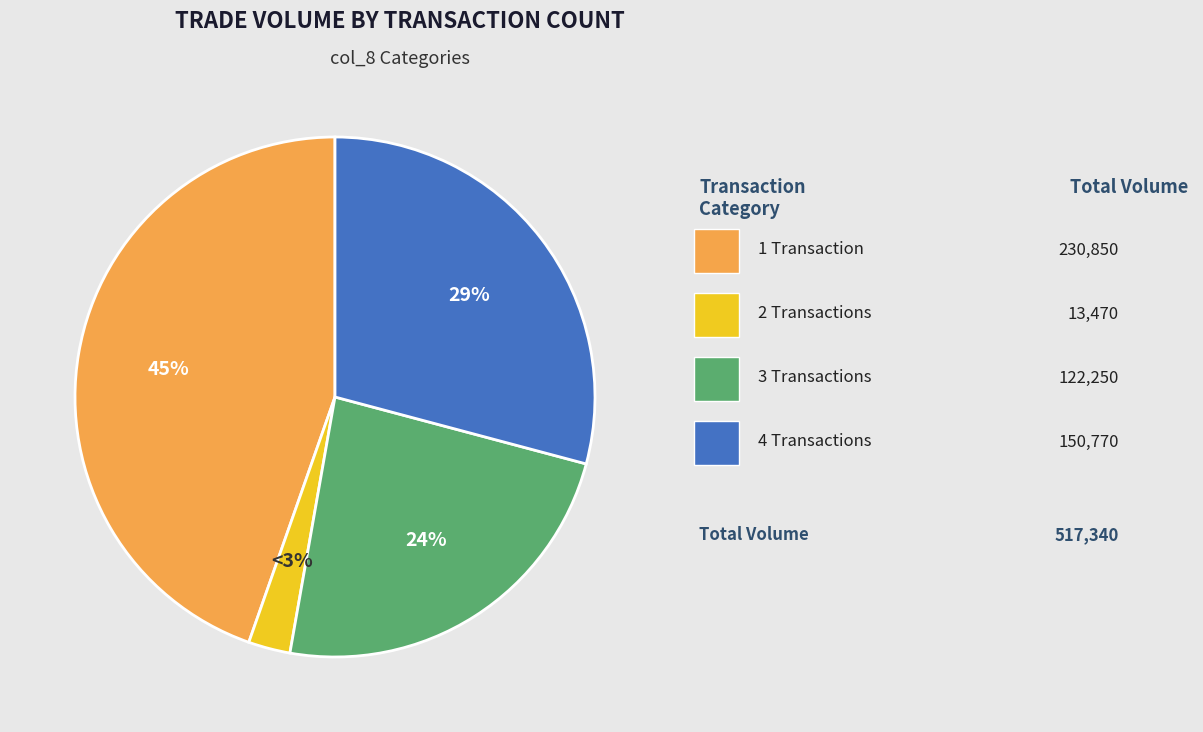

To the nearest percent, what is the difference between the largest and smallest slice percentages?

42%